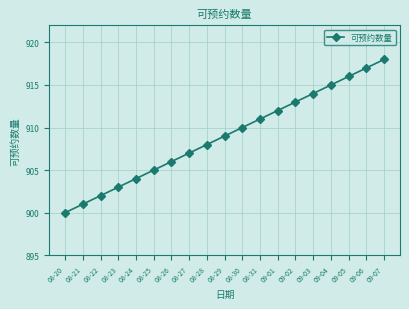

What is the difference between the values at 09-03 and 09-05?

2